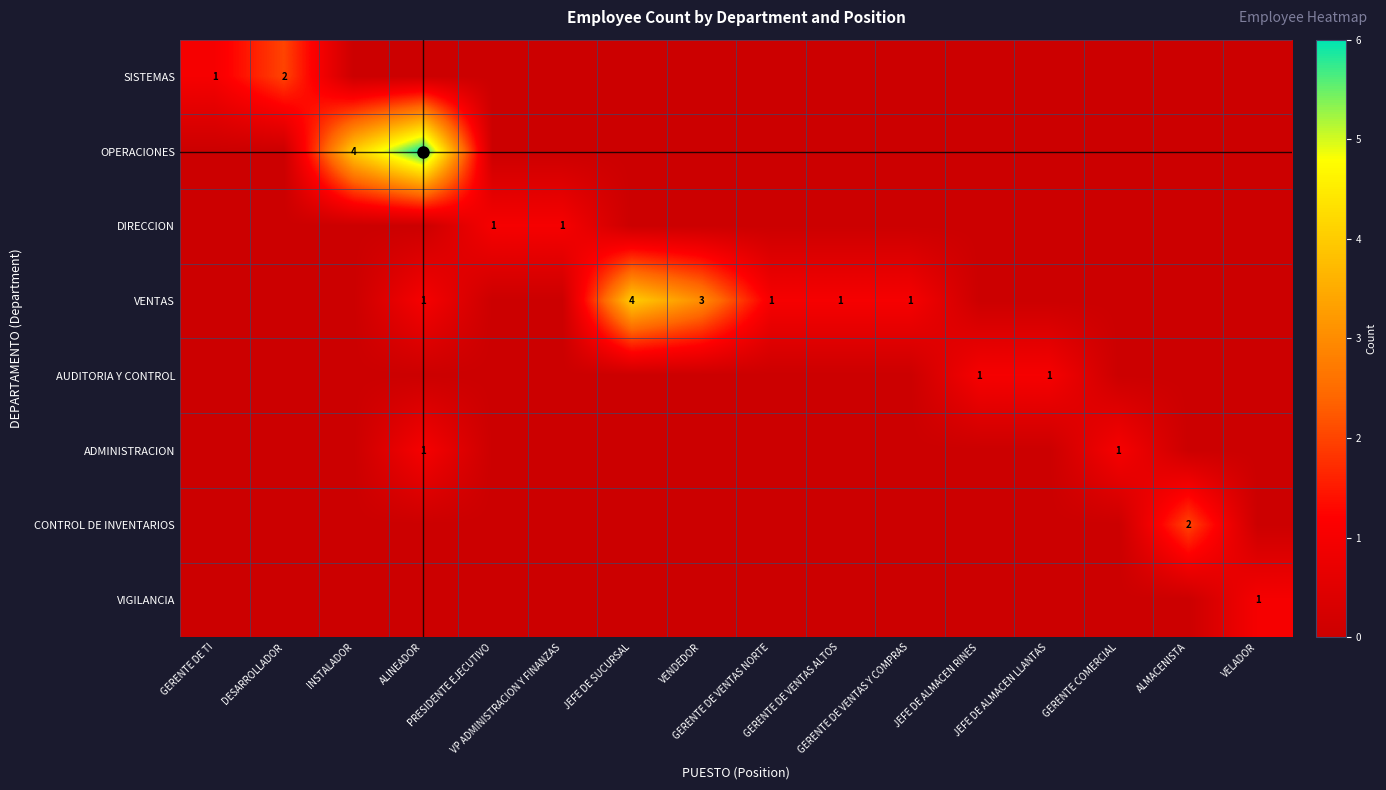

Where is DIRECCION nearest to the value 0?

GERENTE DE TI